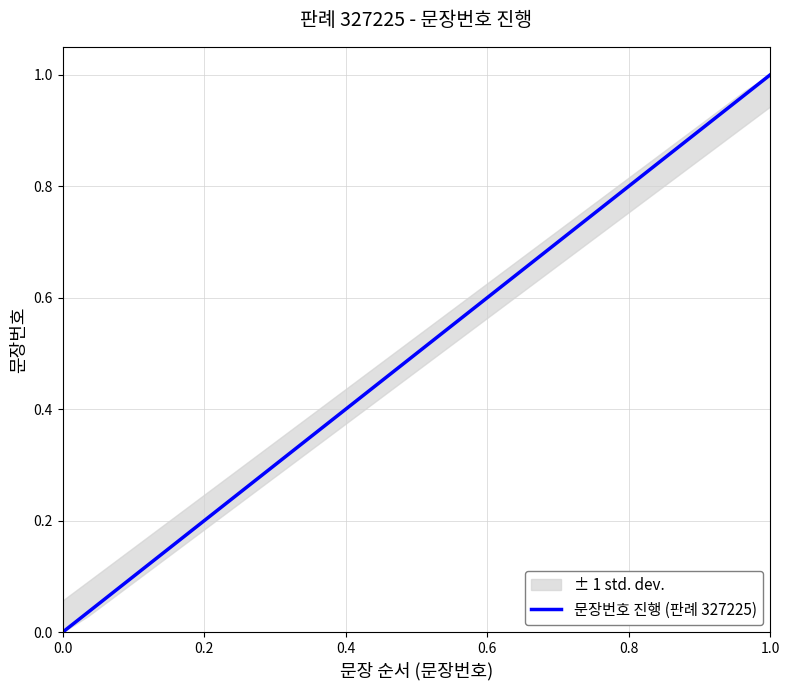

Reading right to left, list all the values displayed in this chart.

1.0	1.0	0.9	0.9	0.9	0.8	0.8	0.8	0.7	0.7	0.6	0.6	0.6	0.5	0.5	0.5	0.4	0.4	0.4	0.3	0.3	0.2	0.2	0.2	0.1	0.1	0.1	0.0	0.0